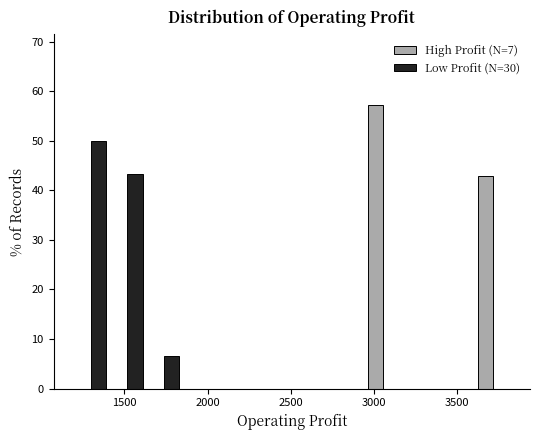

In the High Profit (N=7) series, which range on the x-axis has the tallest bar?

2950 to 3150